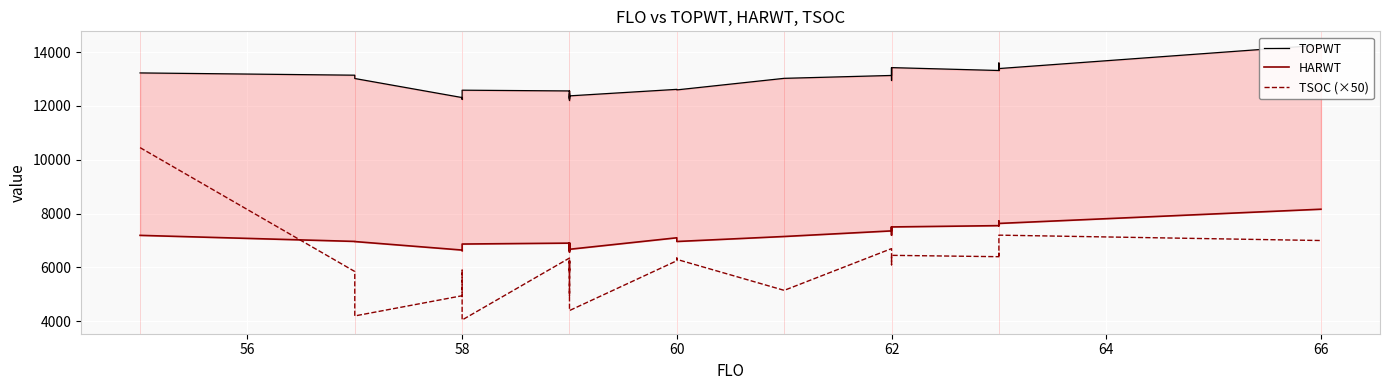

How many lines are shown in the chart?

3